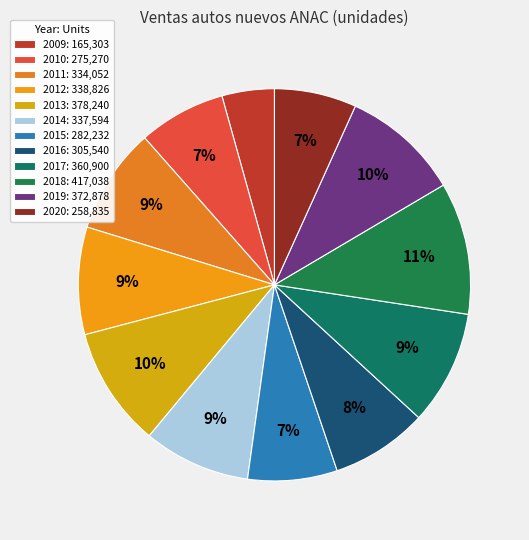

Which category has the smallest portion of the pie?

2009